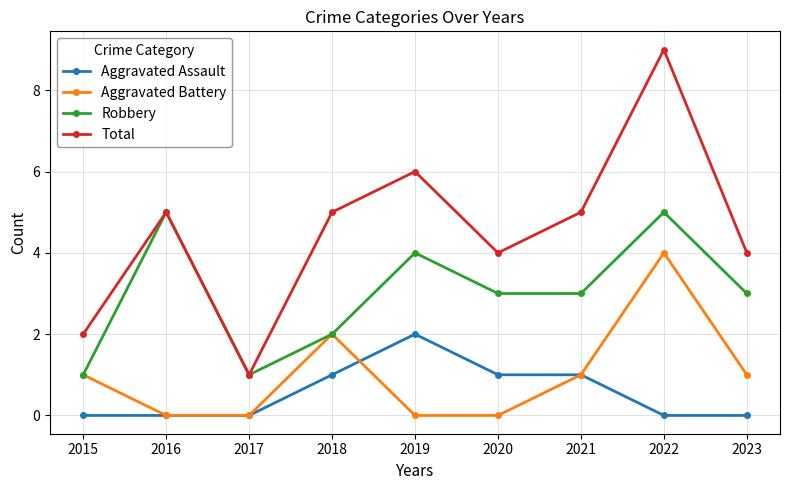

True or false: Robbery and Aggravated Assault intersect in this chart.

False